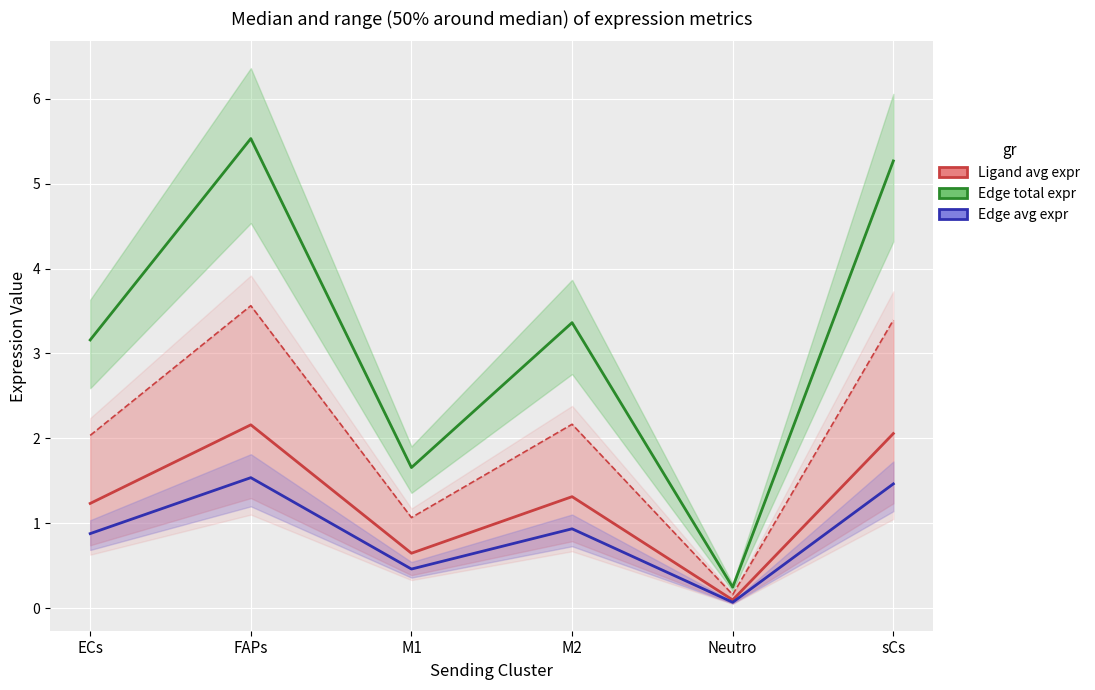

True or false: Edge total expr weight (×1000) has more than 2 points higher than both neighbors.

False